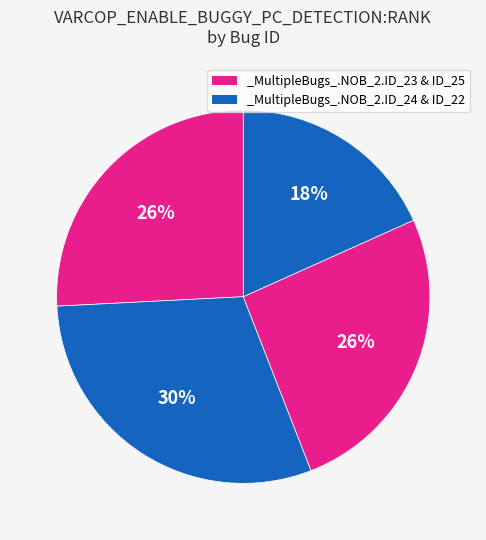

How many segments does this pie chart have?

4